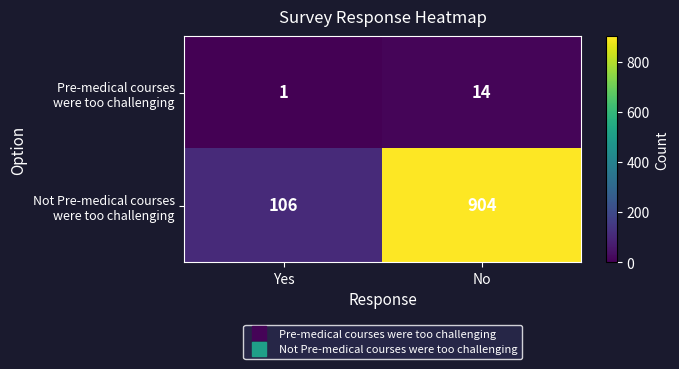

Which label corresponds to the largest value in the chart?

No